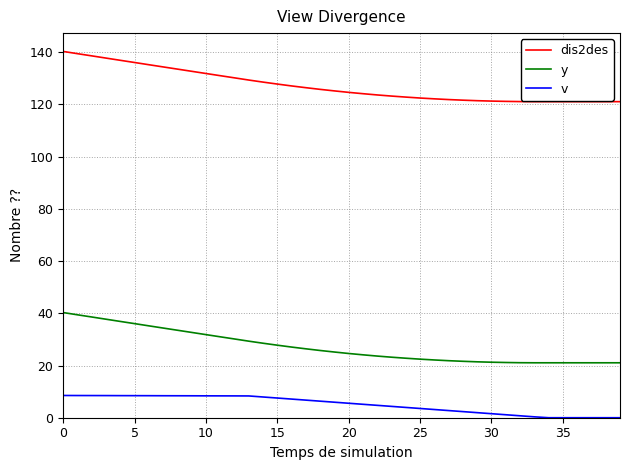

What is the maximum value shown in the chart?

140.3